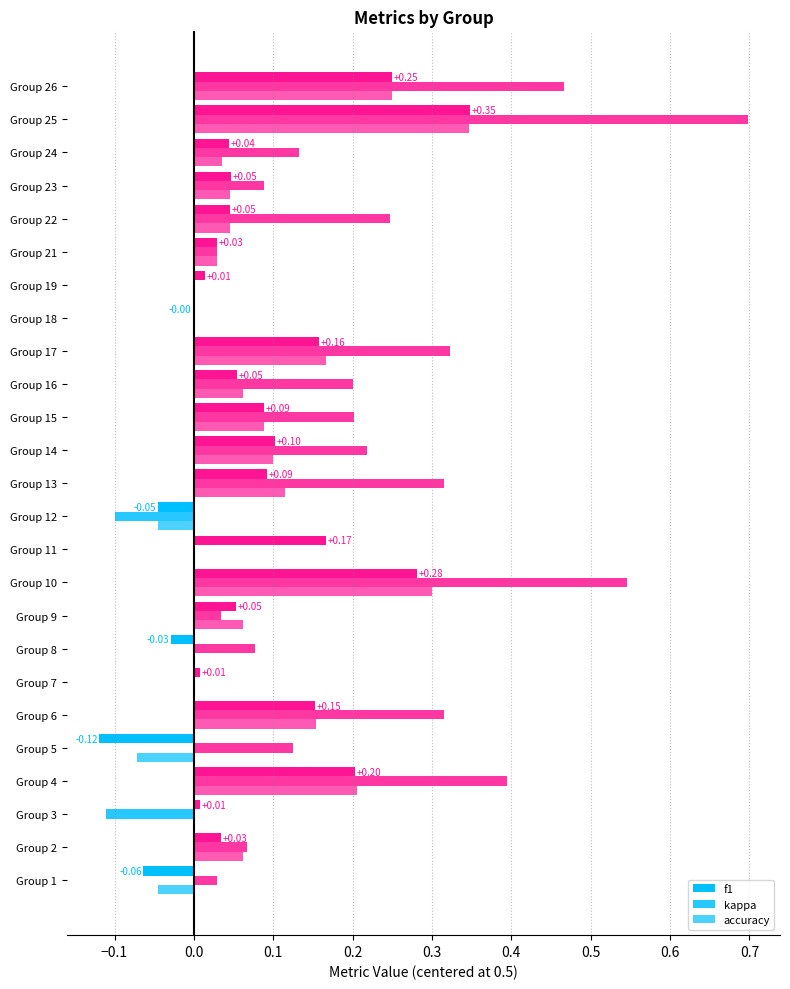

Reading right to left, what are all the values shown in this chart?

f1: 0.8	0.8	0.5	0.5	0.5	0.5	0.5	0.5	0.7	0.6	0.6	0.6	0.6	0.5	0.7	0.8	0.6	0.5	0.5	0.7	0.4	0.7	0.5	0.5	0.4
kappa: 0.5	0.7	0.1	0.1	0.2	0.0	0.0	0.0	0.3	0.2	0.2	0.2	0.3	-0.1	0.0	0.5	0.0	0.1	0.0	0.3	0.1	0.4	-0.1	0.1	0.0
accuracy: 0.8	0.8	0.5	0.5	0.5	0.5	0.5	0.5	0.7	0.6	0.6	0.6	0.6	0.5	0.5	0.8	0.6	0.5	0.5	0.7	0.4	0.7	0.5	0.6	0.5